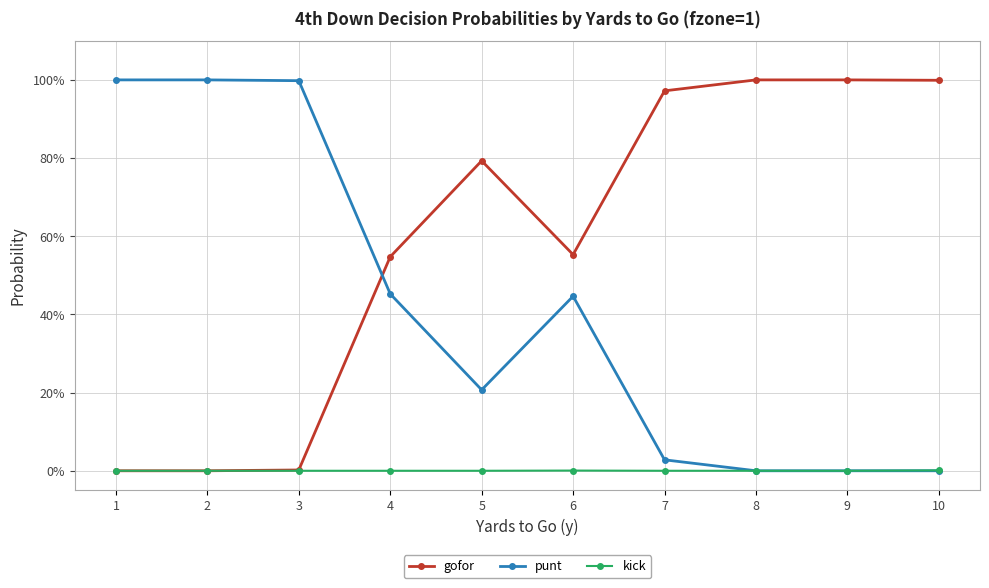

What are all the series names shown in the legend?

gofor, punt, kick